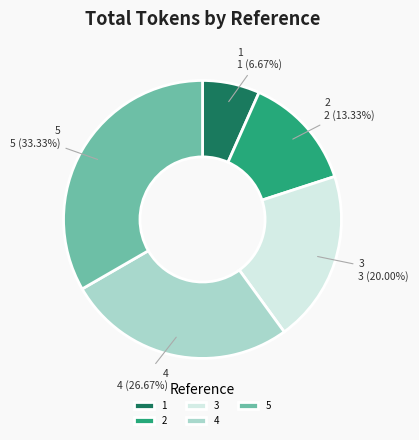

Does any single category account for the majority?

No